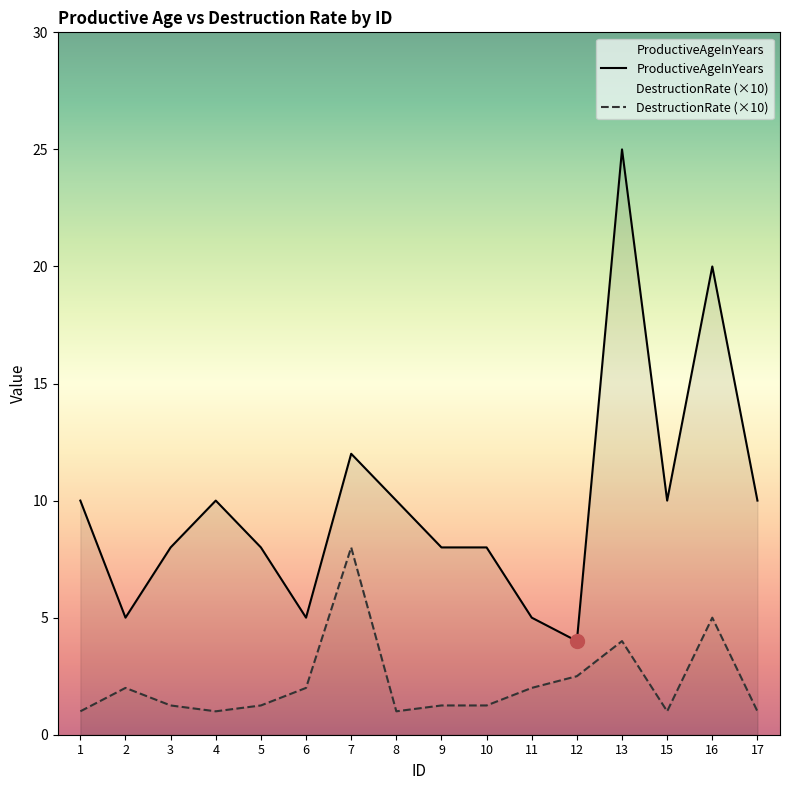

What are all the series names shown in the legend?

ProductiveAgeInYears, DestructionRate